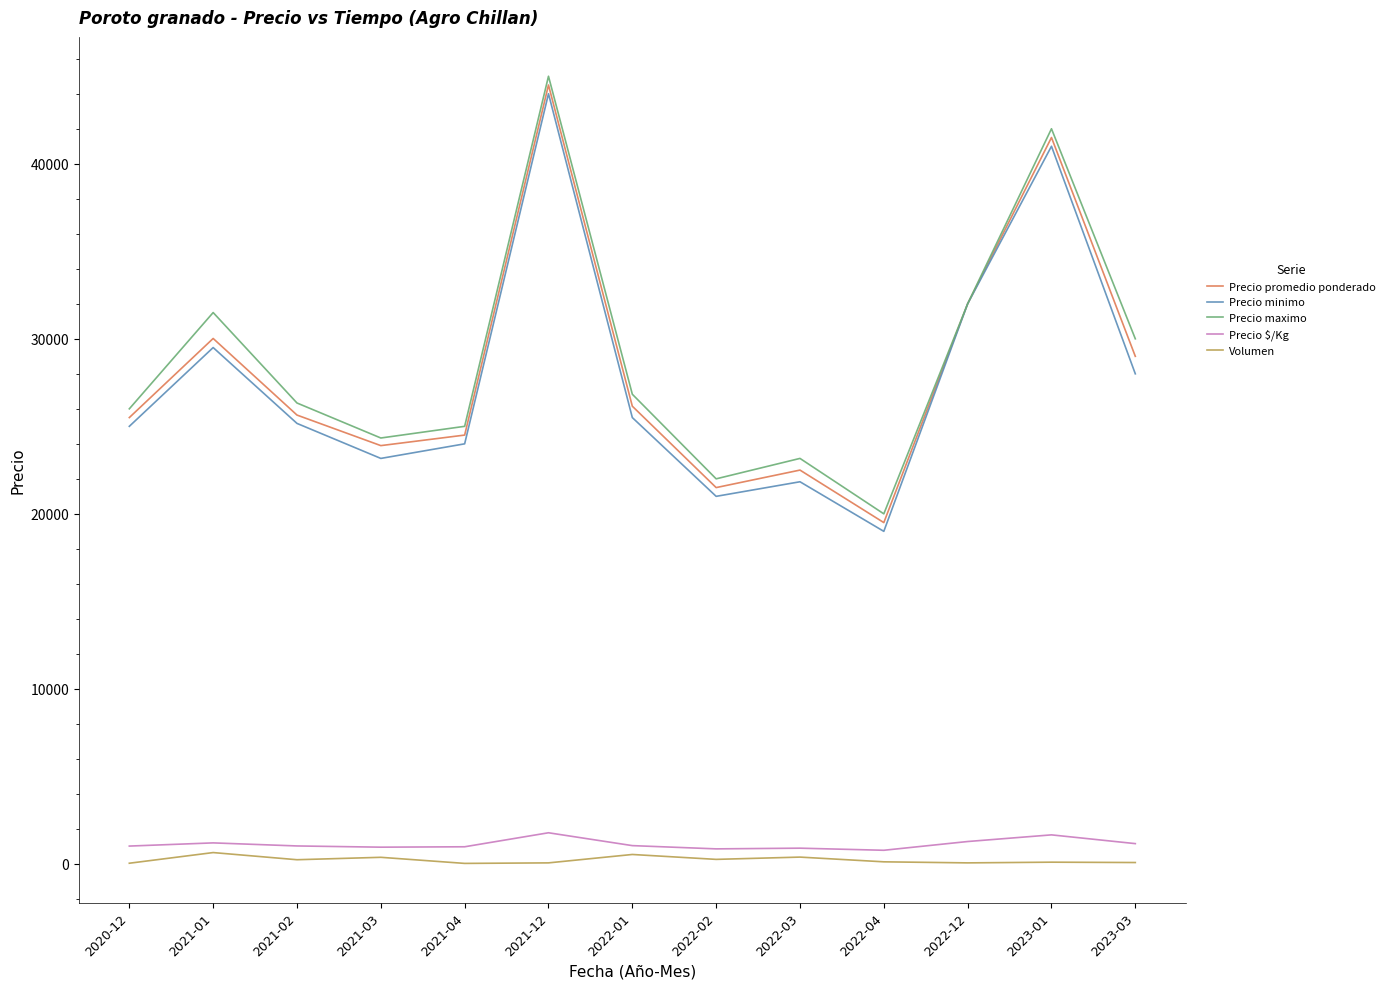

True or false: Precio $/Kg has more than 2 interior local peaks.

True